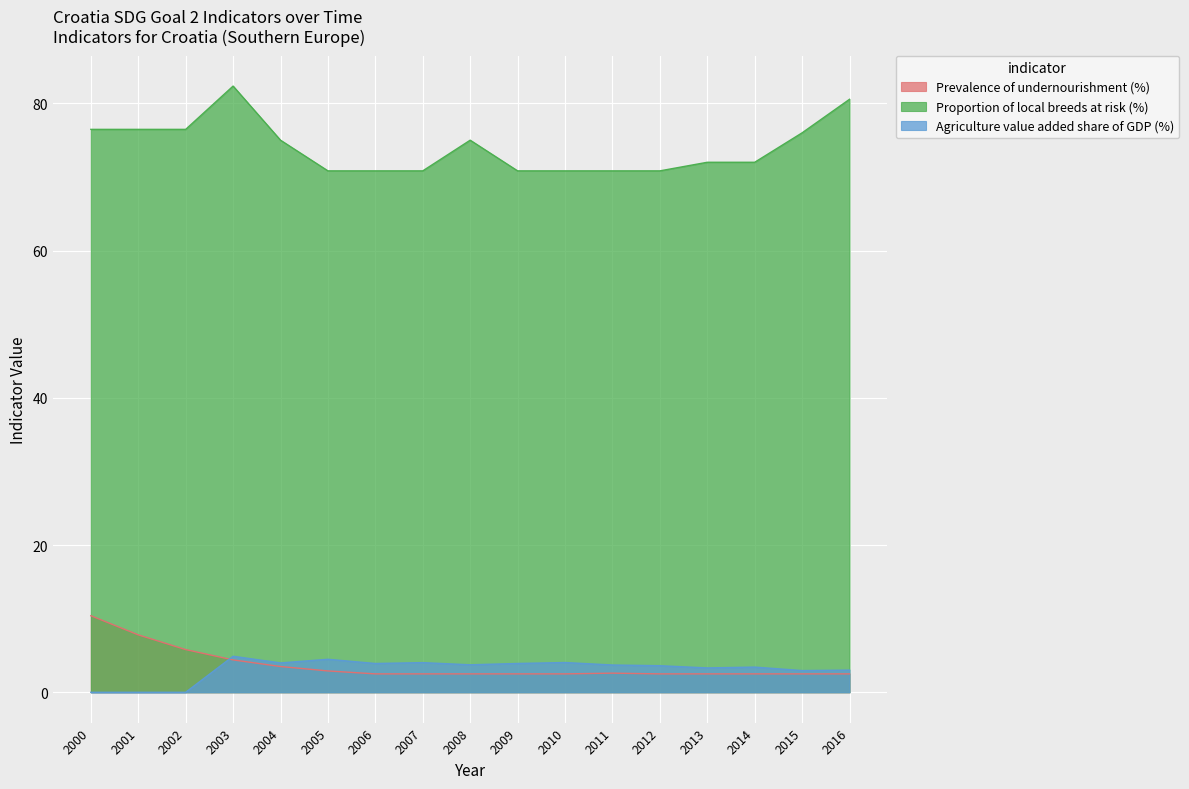

Count the number of categories in the chart.

17